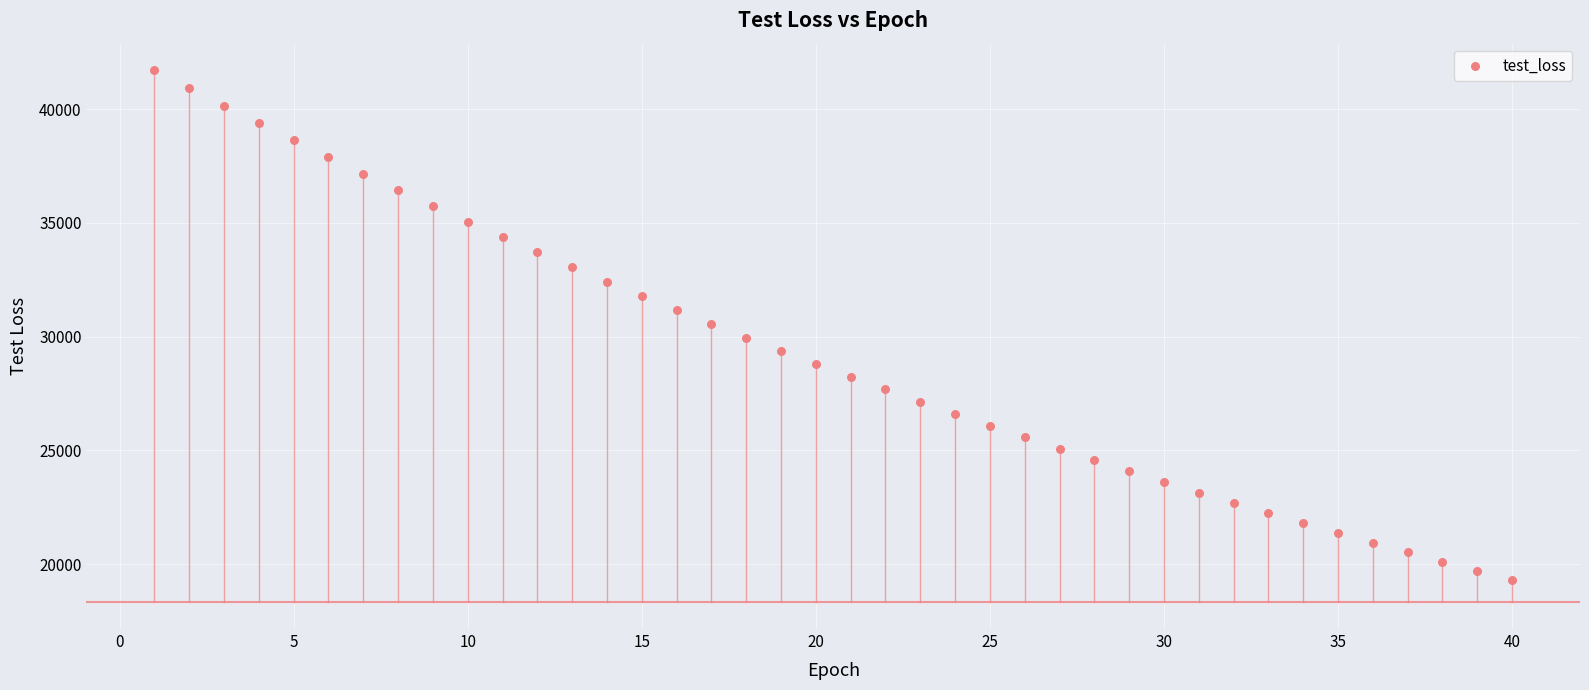

What is the range of X values (max minus min)?

39.0